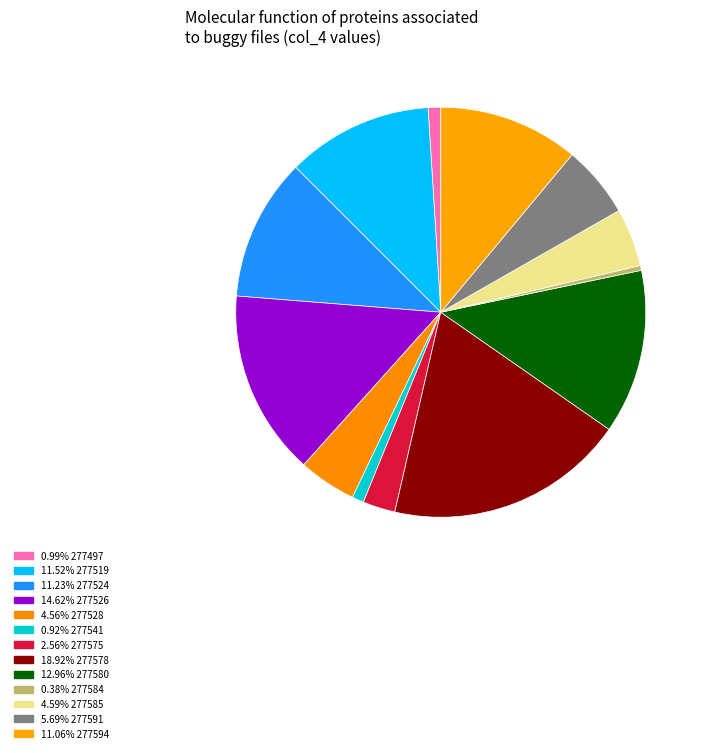

How many slices are in this pie chart?

13